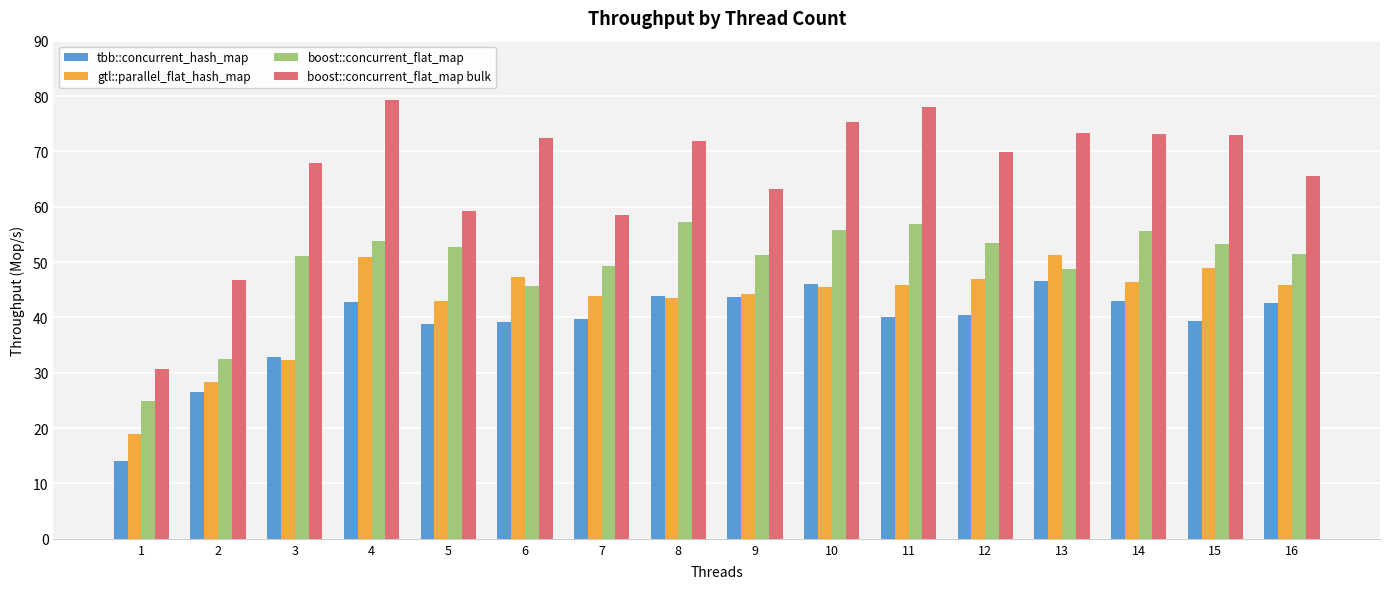

What is the total value across all series at 14?

218.3